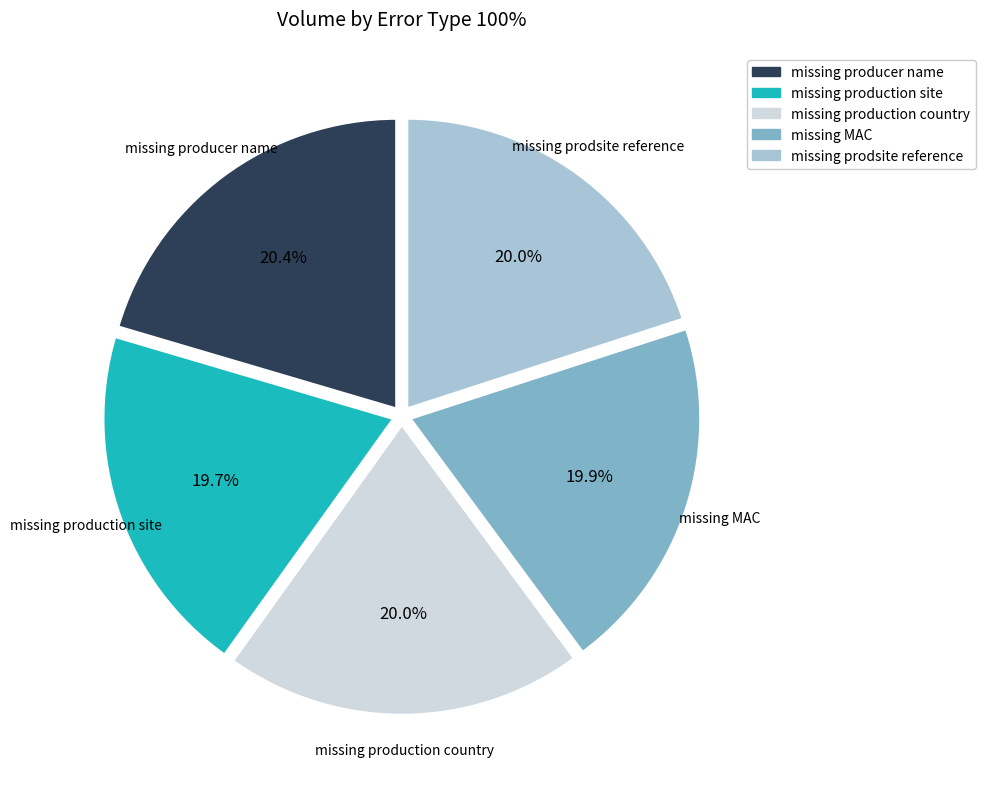

The missing production country slice represents 6% of the pie. True or false?

False